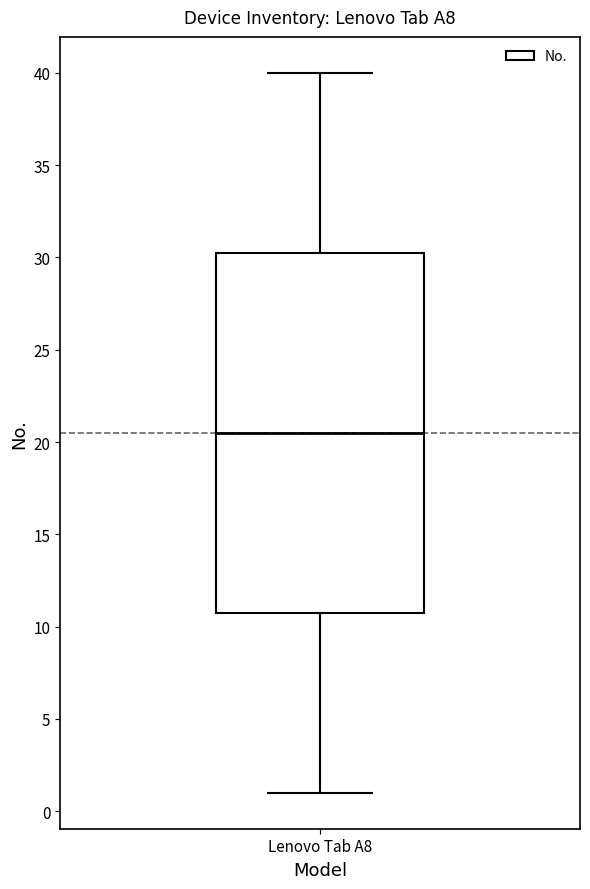

Transcribe this box plot: give where the median line is, the range the box spans, and where the two whiskers end, as read against the y-axis. The values are not printed on the chart, so give them approximately, as read against the axis.

median 20.5, box 11.0 to 30.5, whiskers 1.0 to 40.0